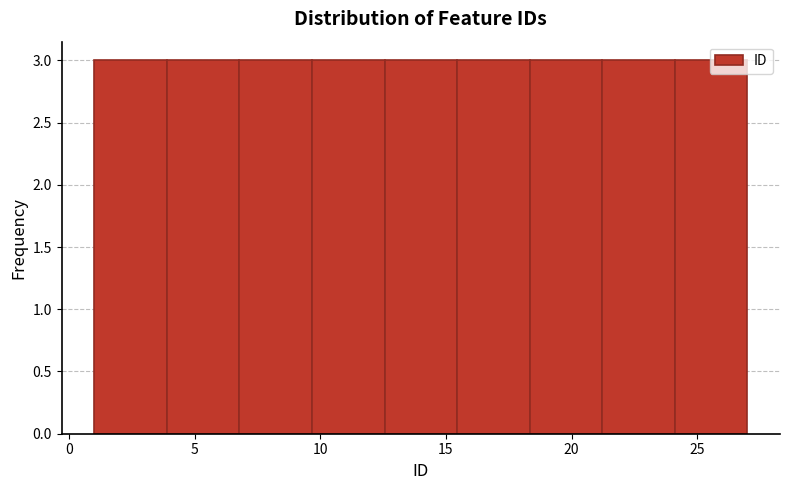

Reading left to right, list every bar in this chart as the range it spans on the x-axis followed by its height. Neither the bar edges nor the heights are printed on the chart, so give them approximately, as read against the axes.

1.0 to 4.0: 3
4.0 to 7.0: 3
7.0 to 9.5: 3
9.5 to 12.5: 3
12.5 to 15.5: 3
15.5 to 18.5: 3
18.5 to 21.0: 3
21.0 to 24.0: 3
24.0 to 27.0: 3